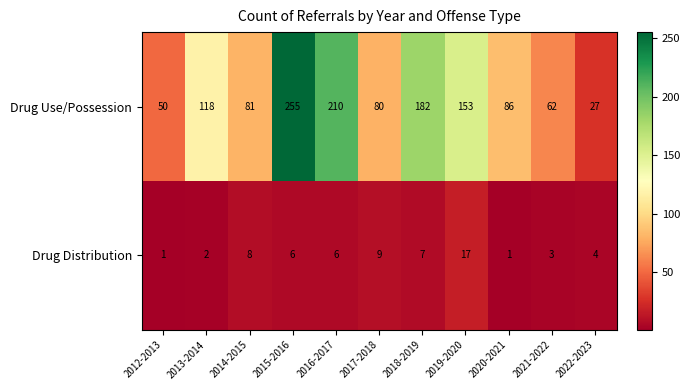

Where does the Drug Use/Possession series first go above 86?

2013-2014